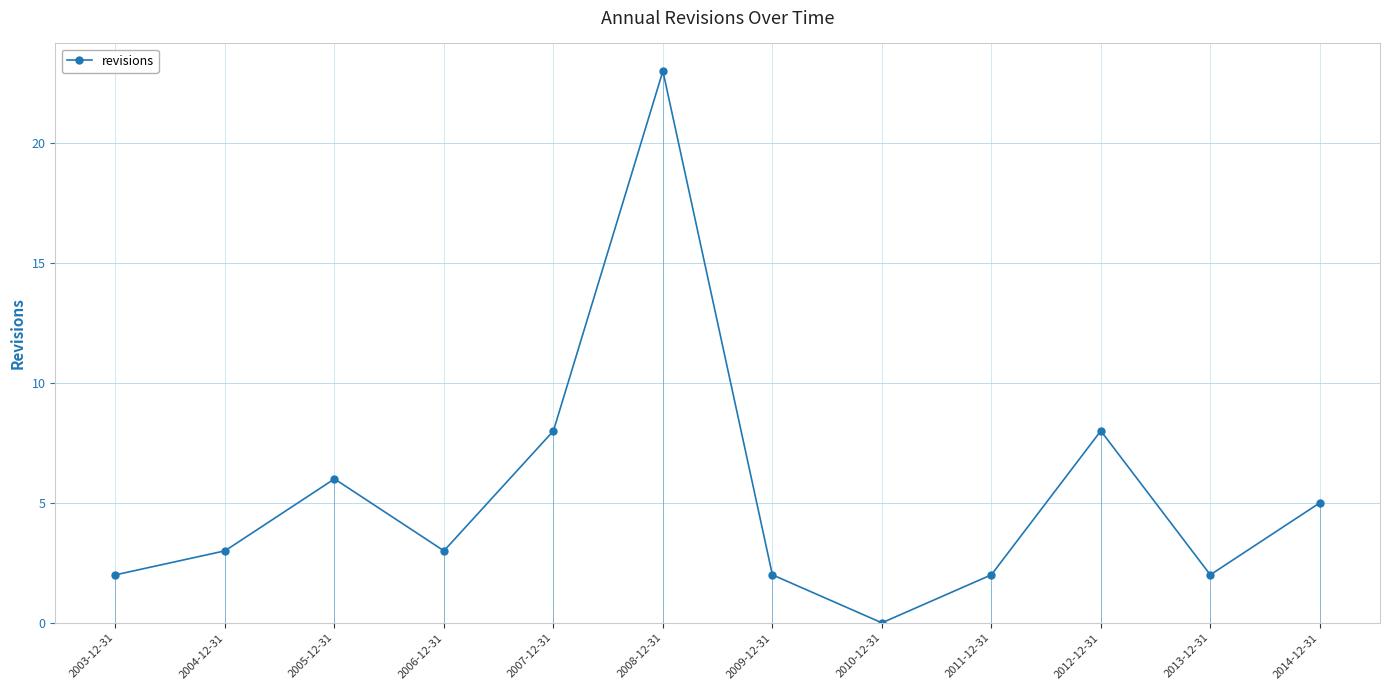

True or false: the data shows 1 at 2011-12-31.

False